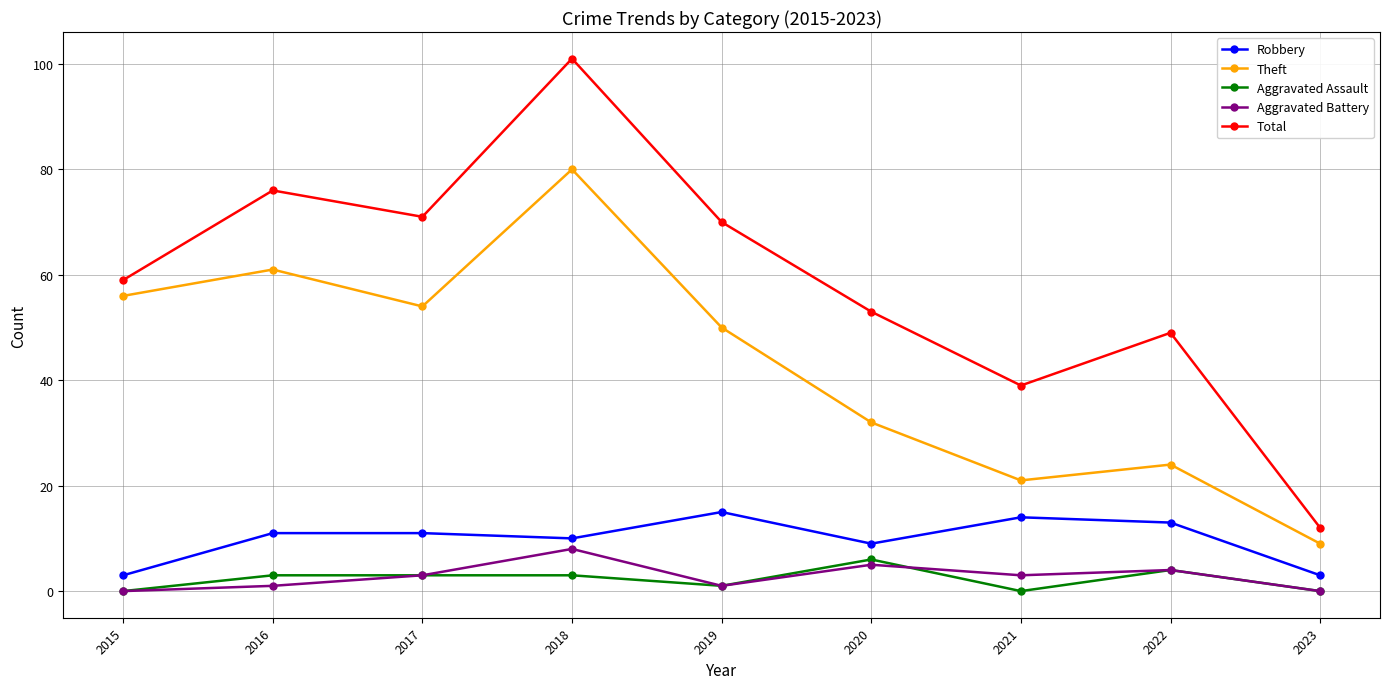

Is the value of Aggravated Assault at 2018 greater than the value of Theft at 2017?

No